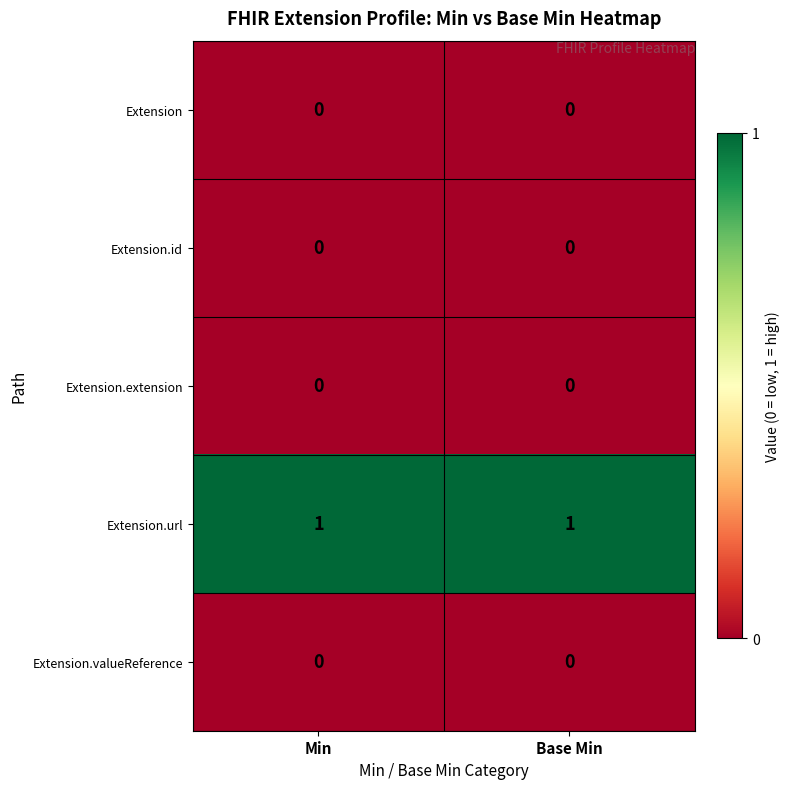

The Extension series shows 0 at Min. True or false?

True